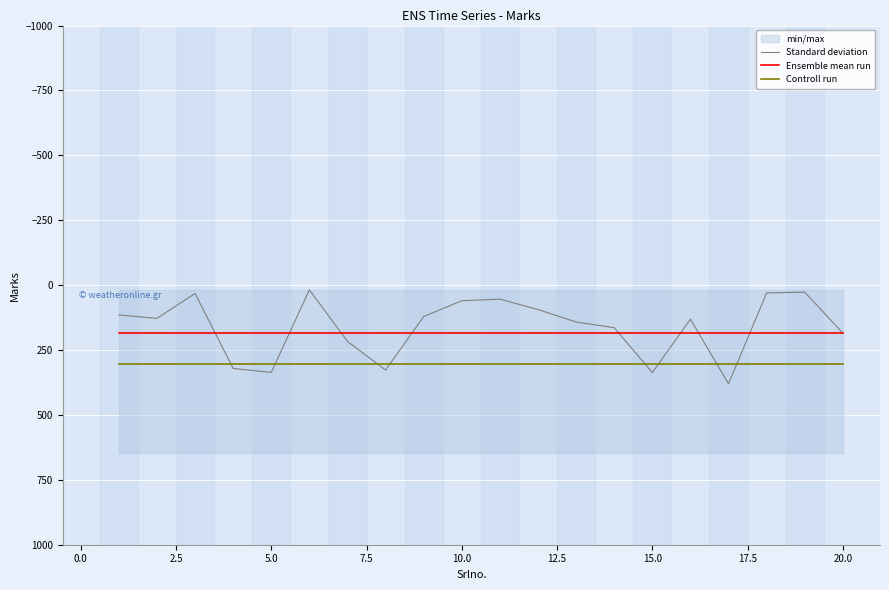

Where is Standard deviation nearest to the value 199?

20.0